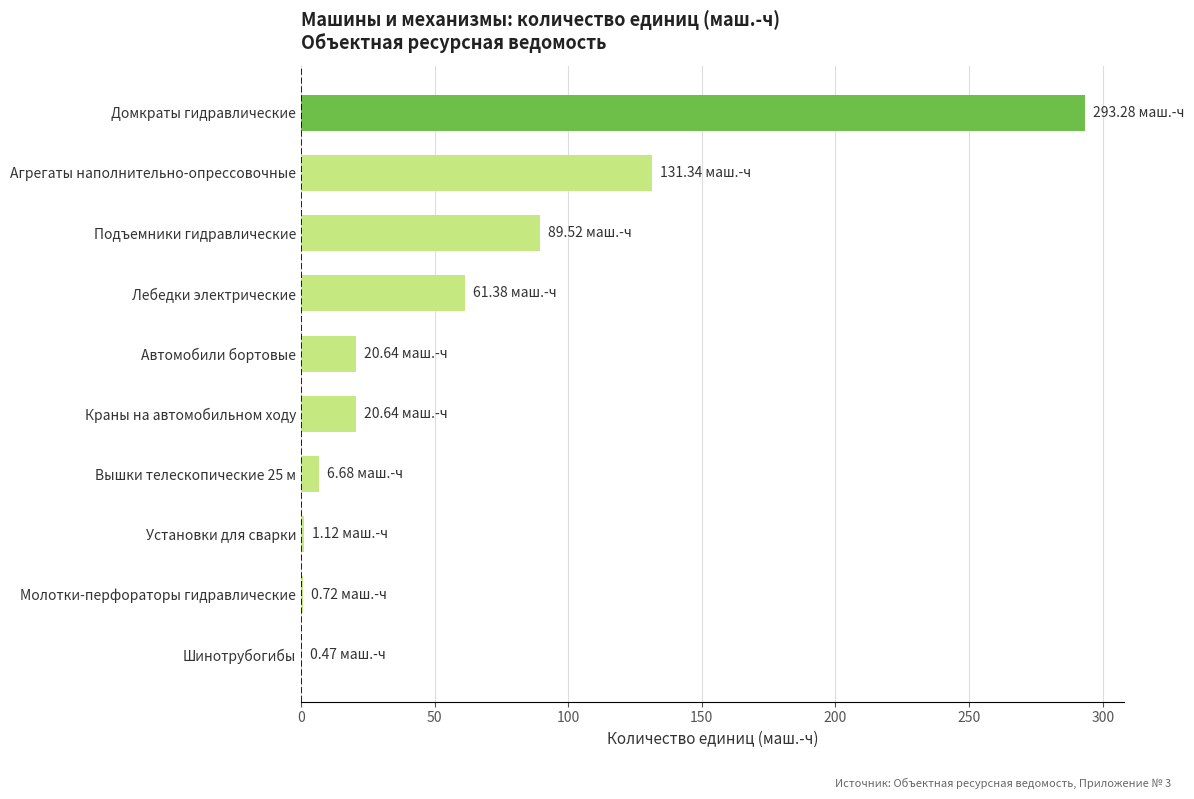

At which label is the value closest to 146?

Агрегаты наполнительно-опрессовочные